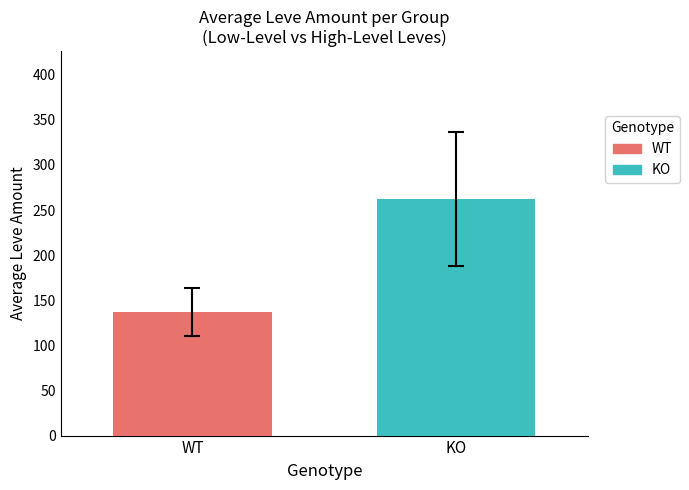

What is the highest value of the WT series?

137.1